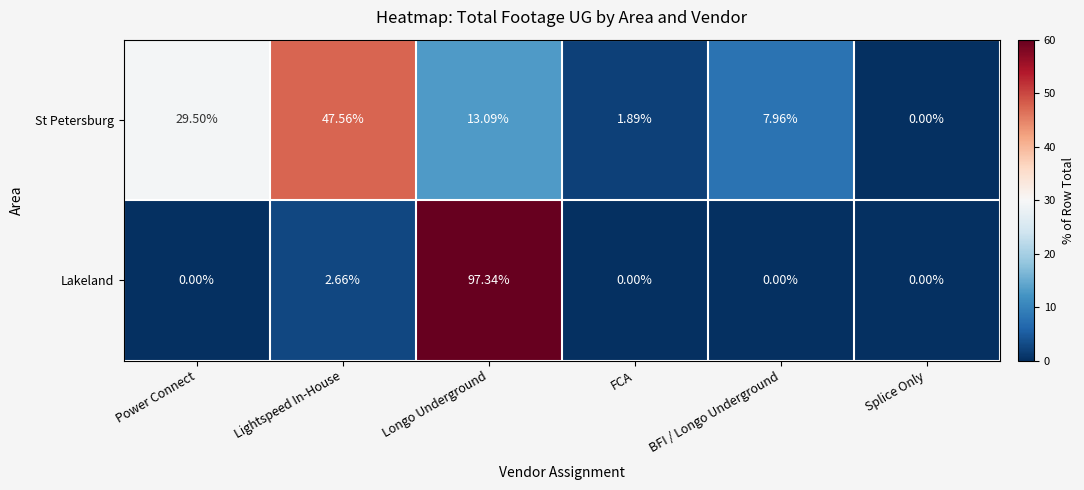

Rank the series at FCA from lowest to highest value.

Lakeland, St Petersburg